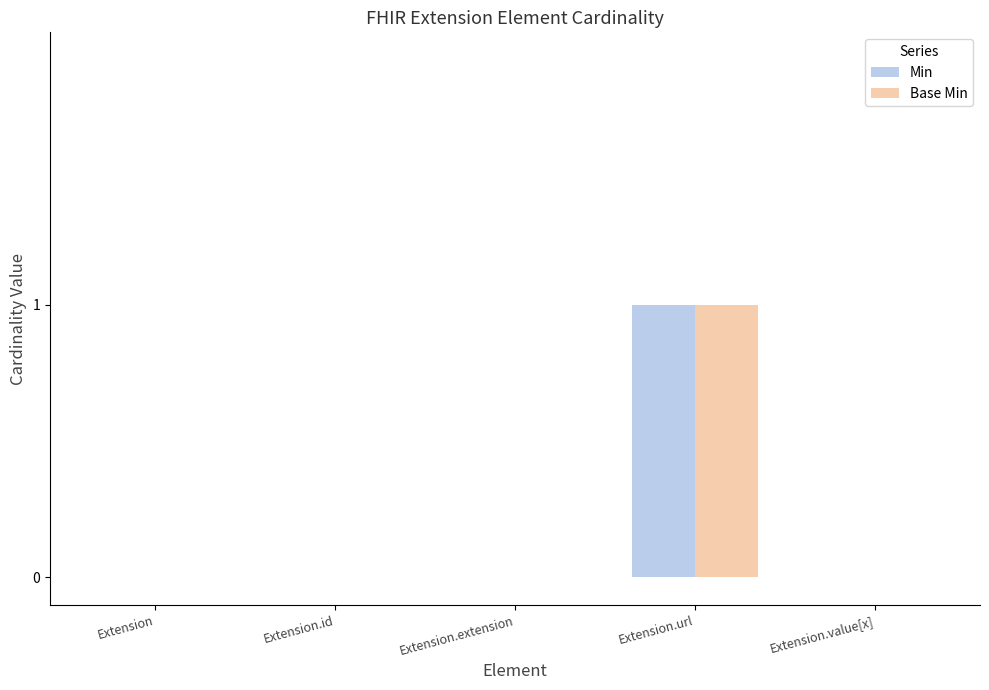

At which label does Base Min reach its peak?

Extension.url